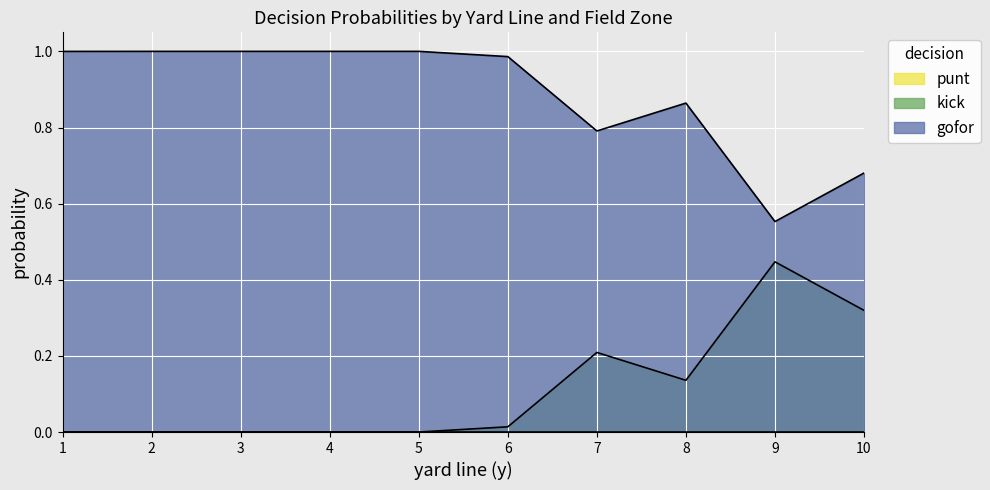

Which series has the largest total across all categories?

gofor